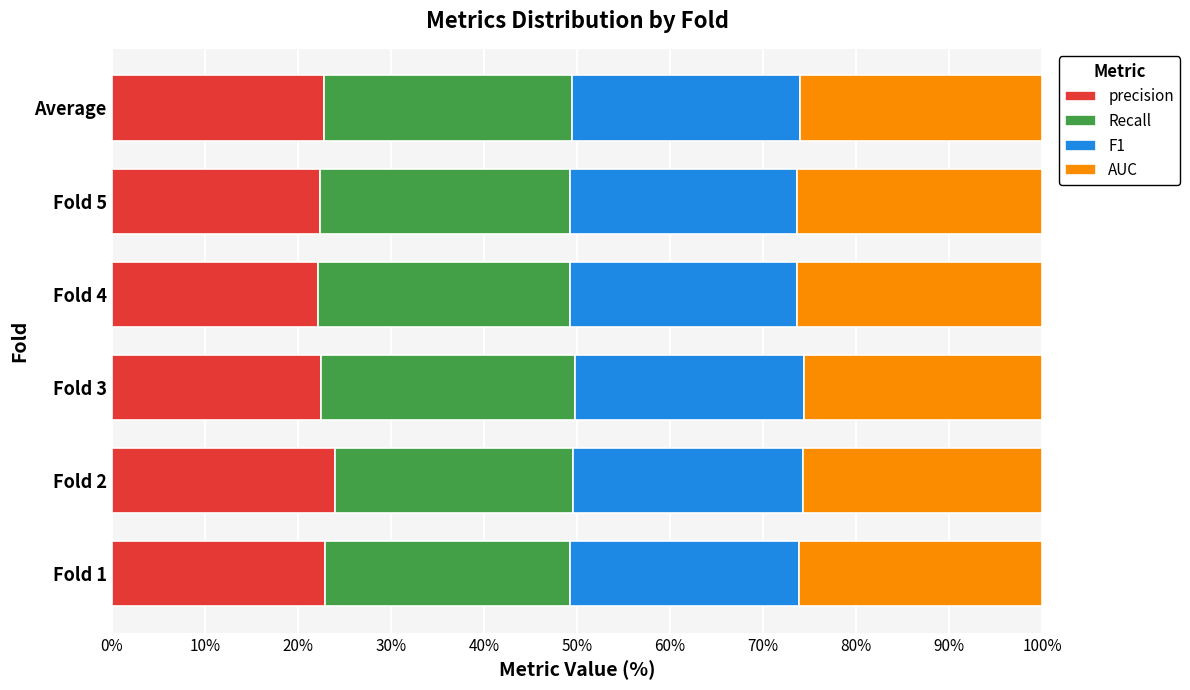

What is the total value across all series at Fold 3?

100.0